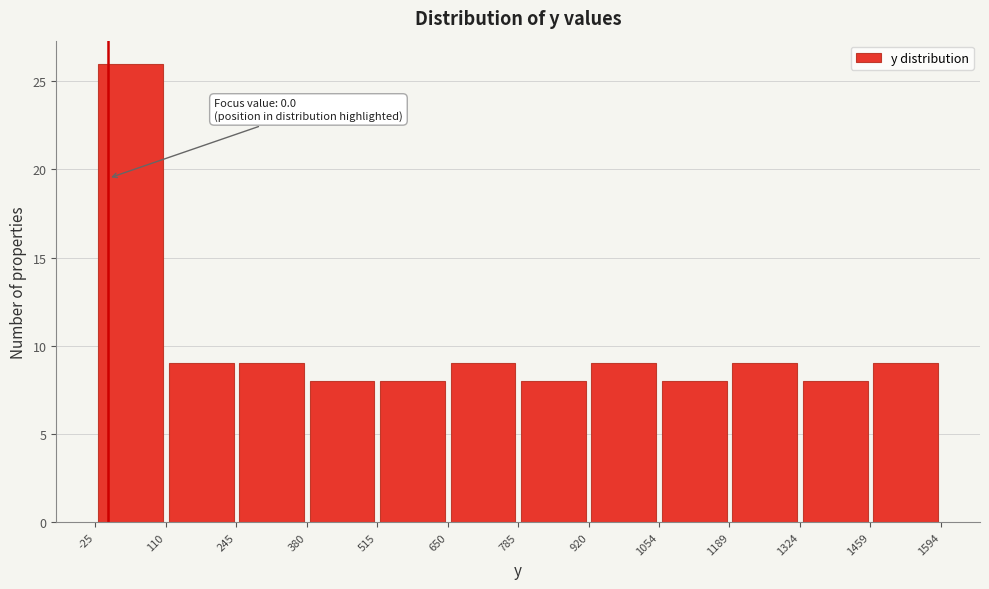

Over which range of the x-axis is the bar tallest?

-25 to 110